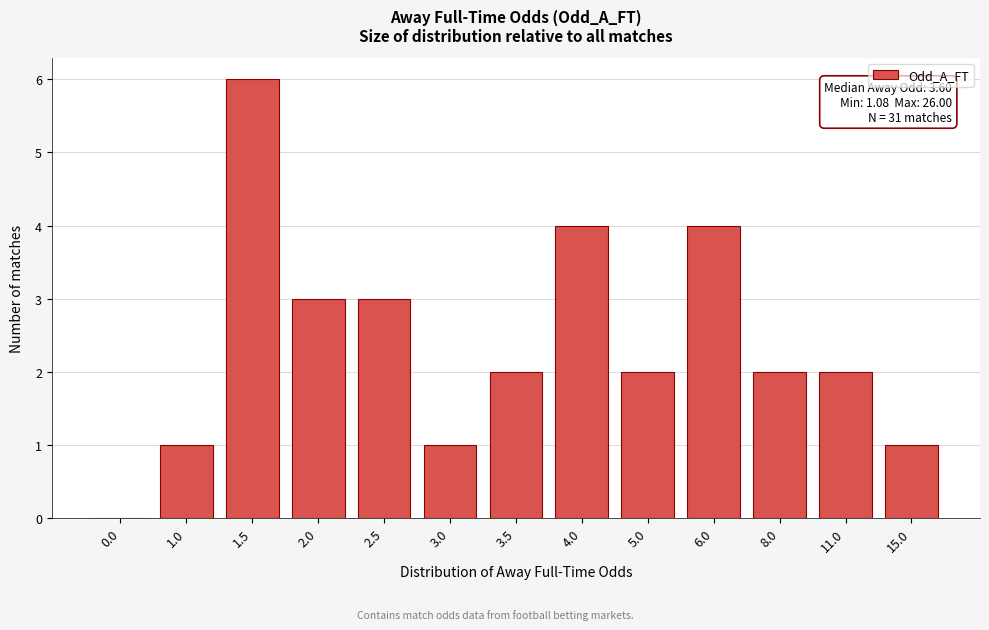

Reading left to right, extract all data points from this chart.

0.0=0	1.0=1	1.5=6	2.0=3	2.5=3	3.0=1	3.5=2	4.0=4	5.0=2	6.0=4	8.0=2	11.0=2	15.0=1